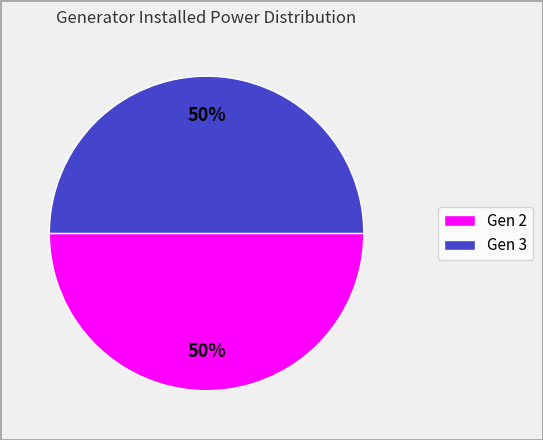

To the nearest percent, what percentage of the pie is Gen 3?

50%